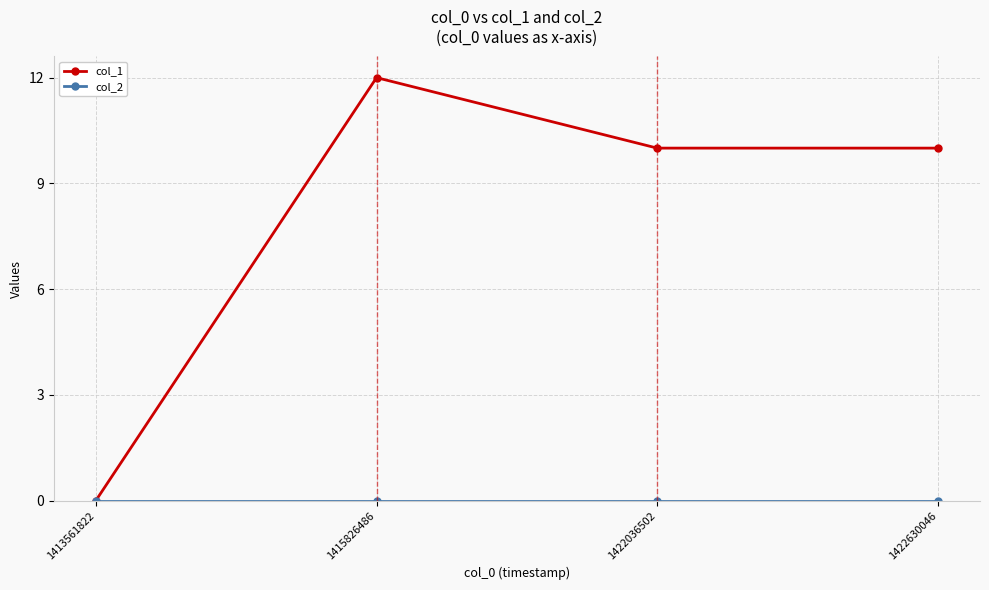

Which series has the widest spread of values?

col_1